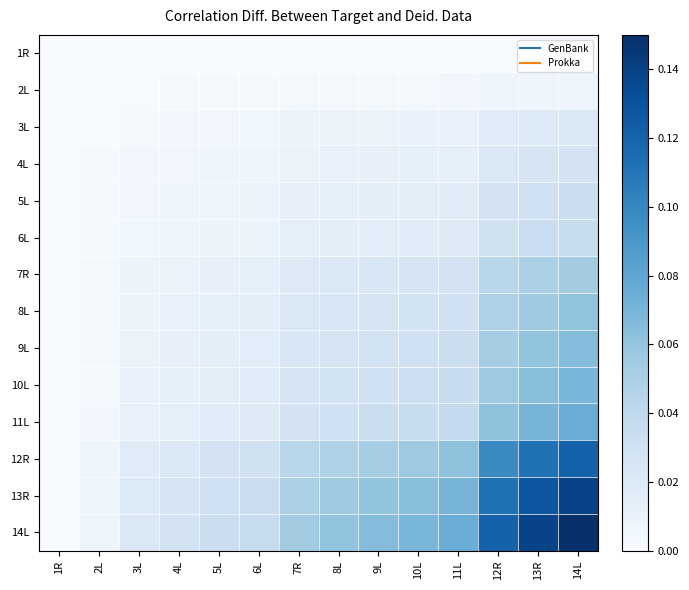

At which category does the chart reach its peak across all series?

14L